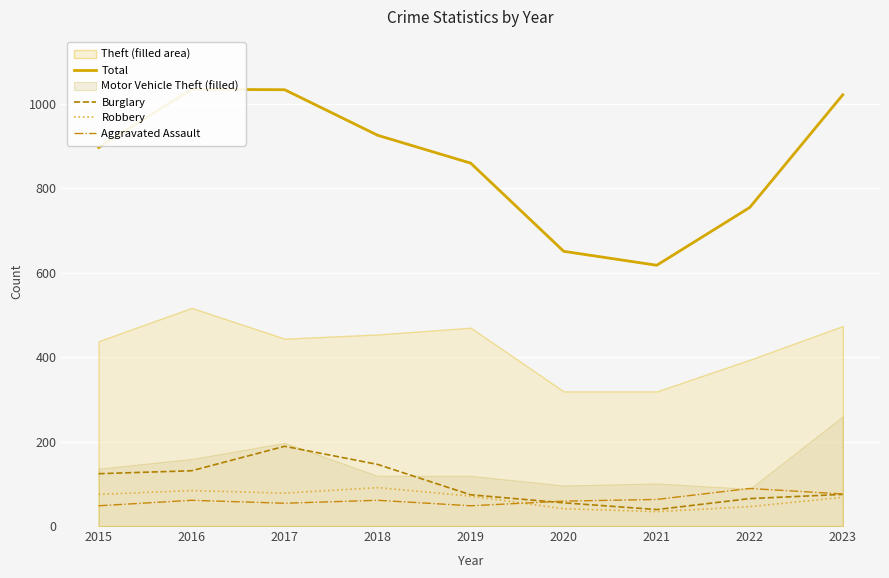

How many data points in Burglary are less than 75?

4